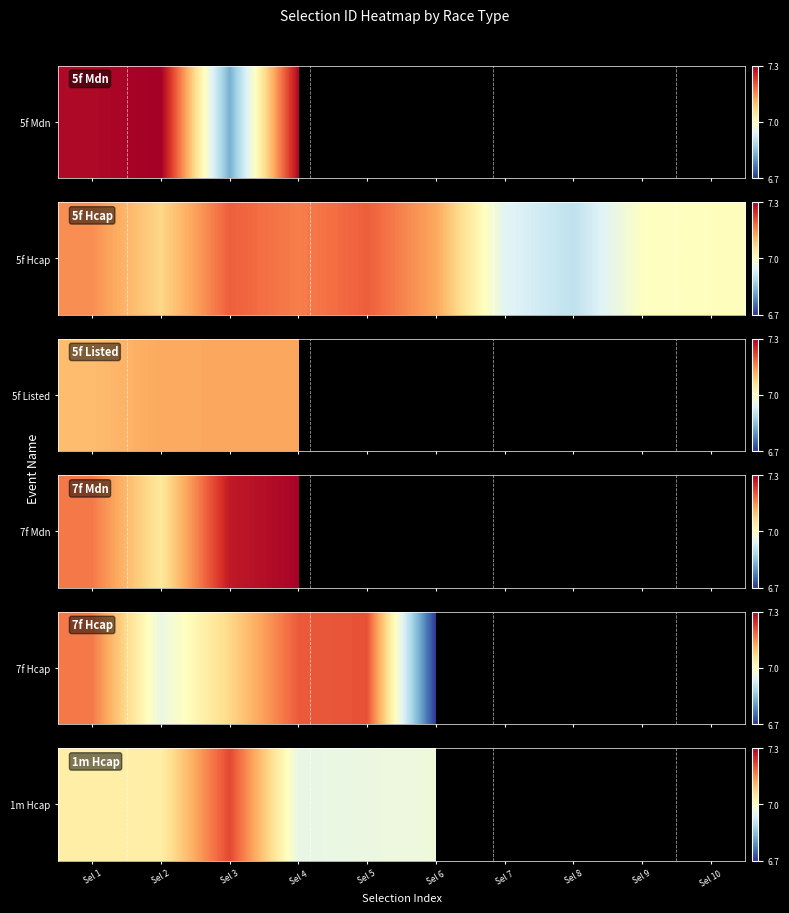

What is the sum of the values at Sel 1 and Sel 5?

14.0